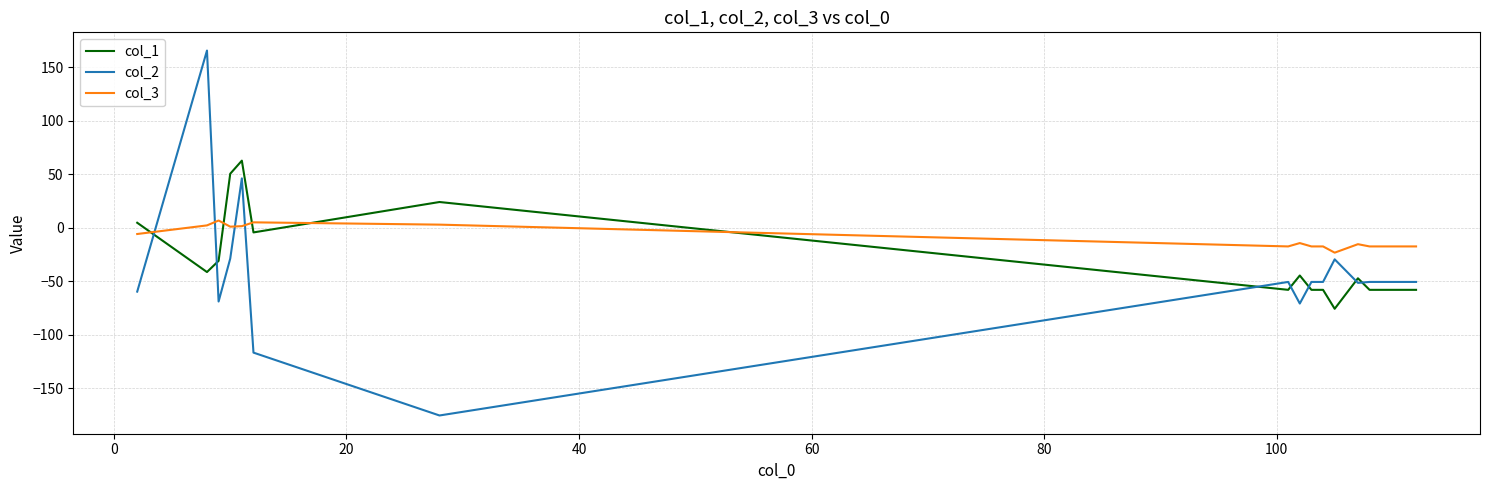

What is the difference between the maximum and minimum values in the col_1 series?

138.6